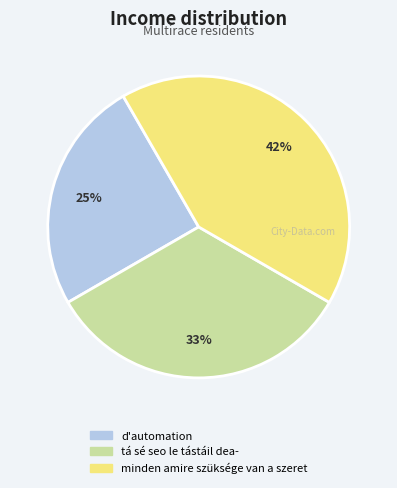

To the nearest percent, what percentage of the pie is d'automation?

25%